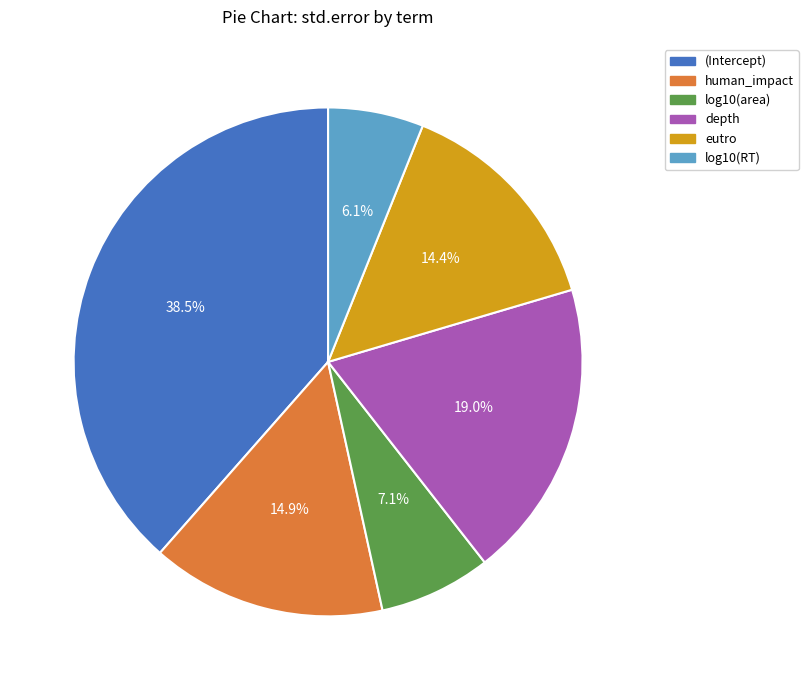

Does any single category account for the majority?

No